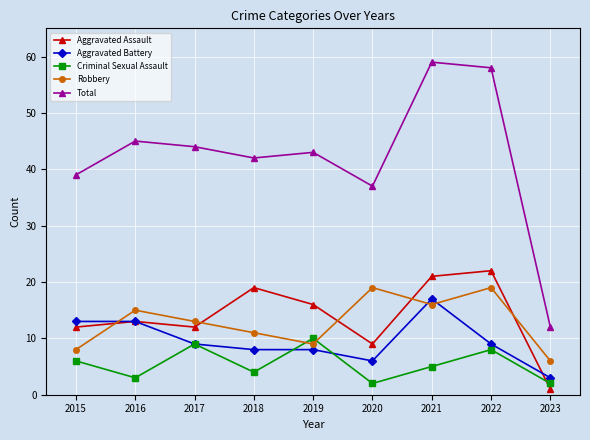

How many interior local valleys does the Criminal Sexual Assault series have?

3